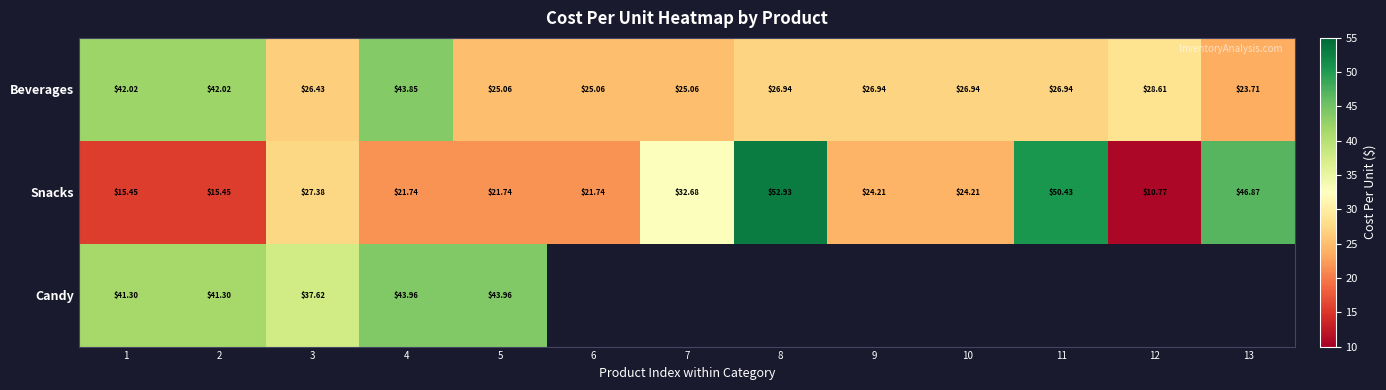

The value of Snacks at 5 is 21.7. True or false?

True